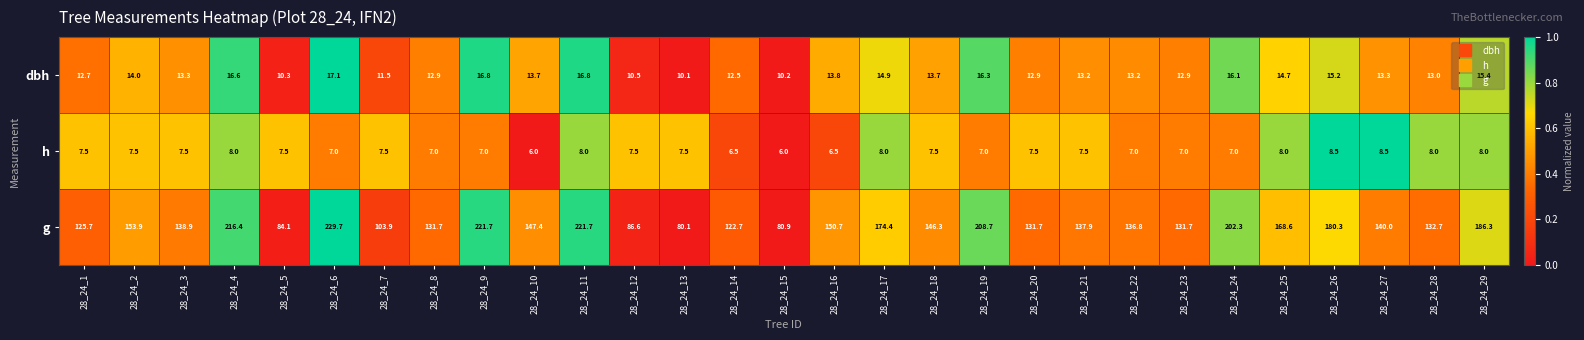

What is the approximate value of dbh at 28_24_24?

16.1